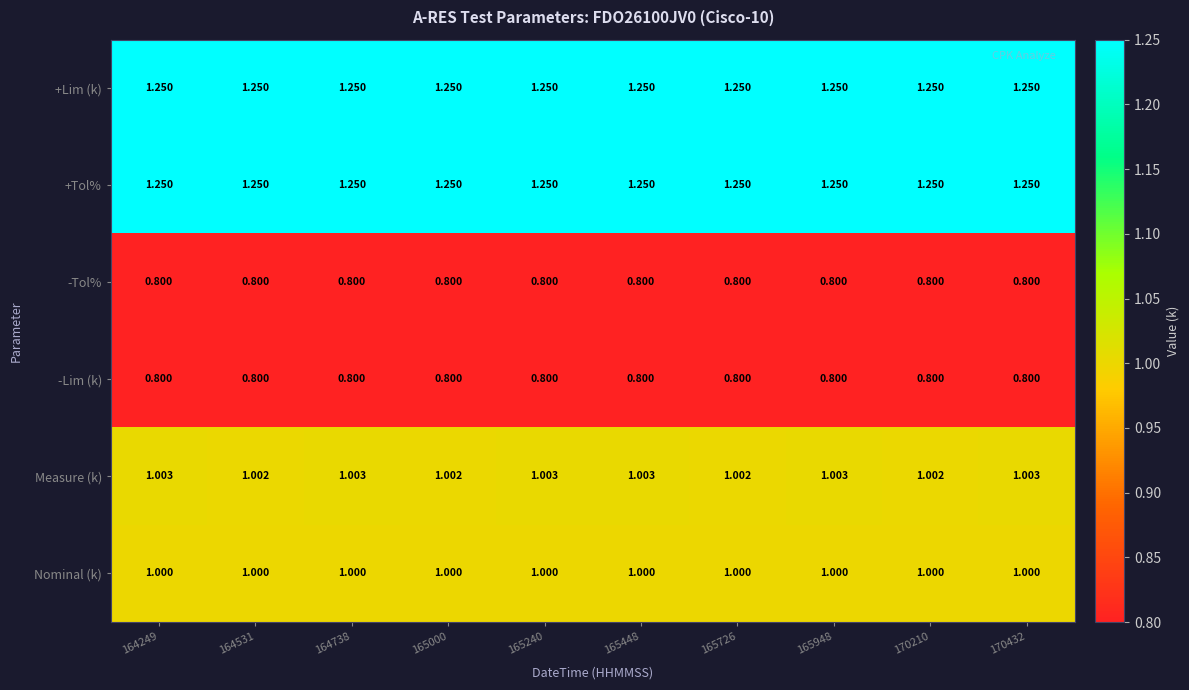

Which series changed the most between 165448 and 165726?

Measure (k)